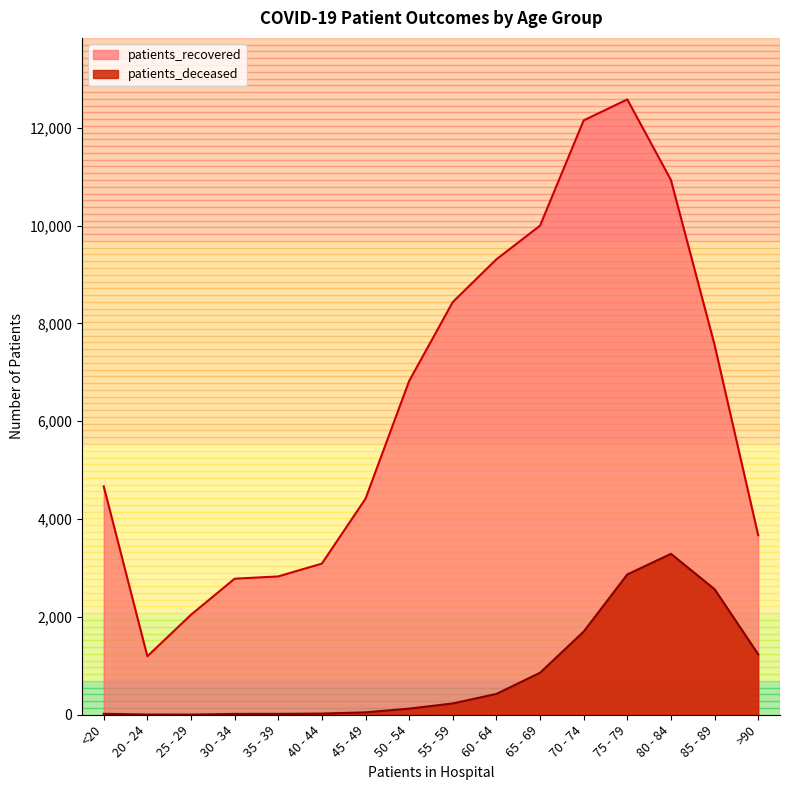

What position from the right is 75 - 79?

4